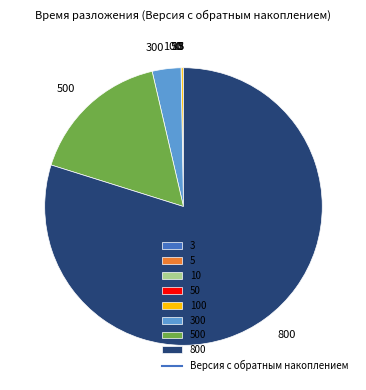

Does any single category account for the majority?

Yes